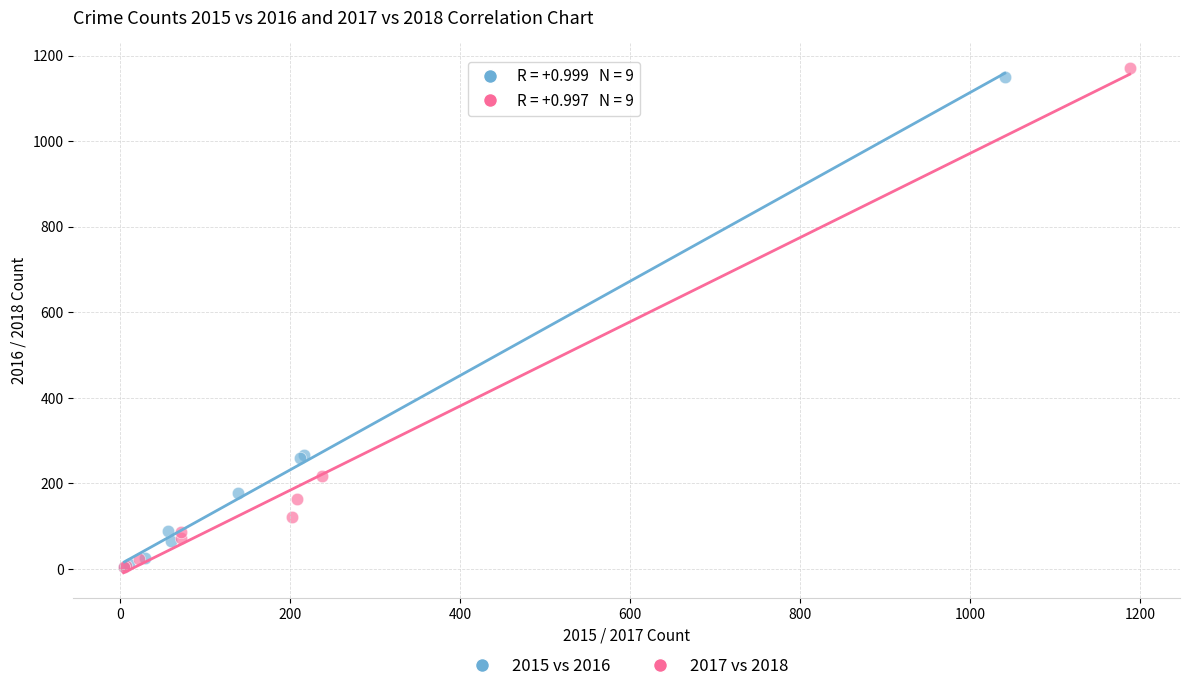

Which series has the widest spread of Y values?

2017 vs 2018